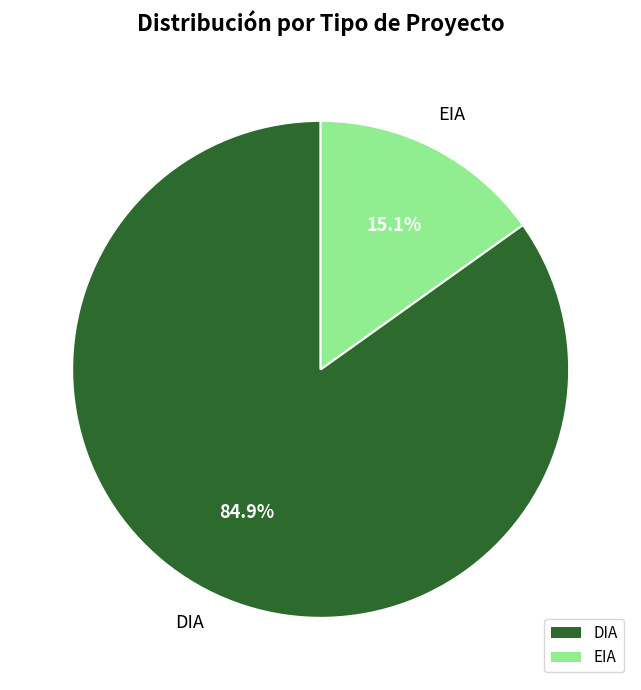

What percentage is the DIA slice, to the nearest percent?

85%